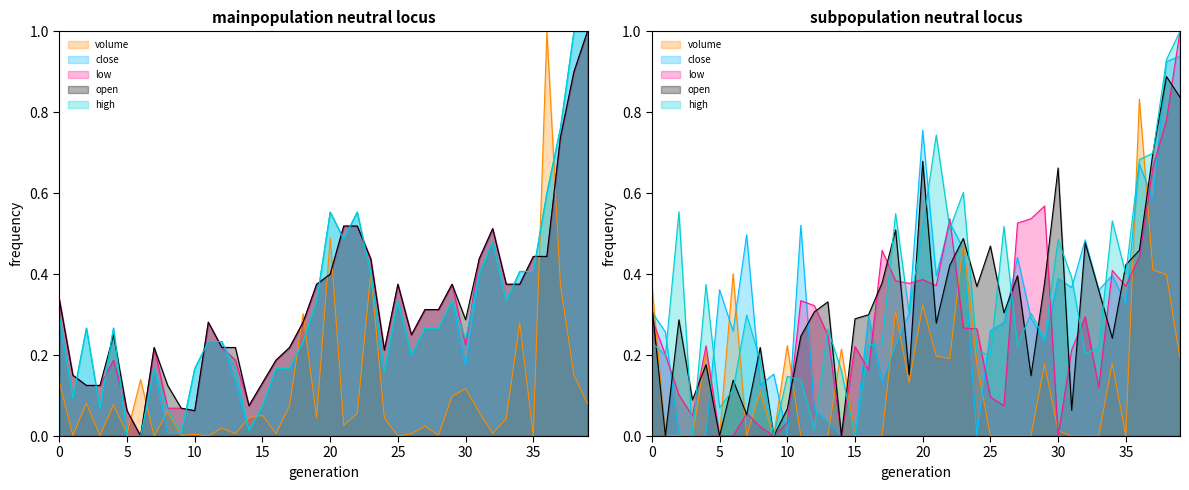

What value does the high series have at 20?

0.6